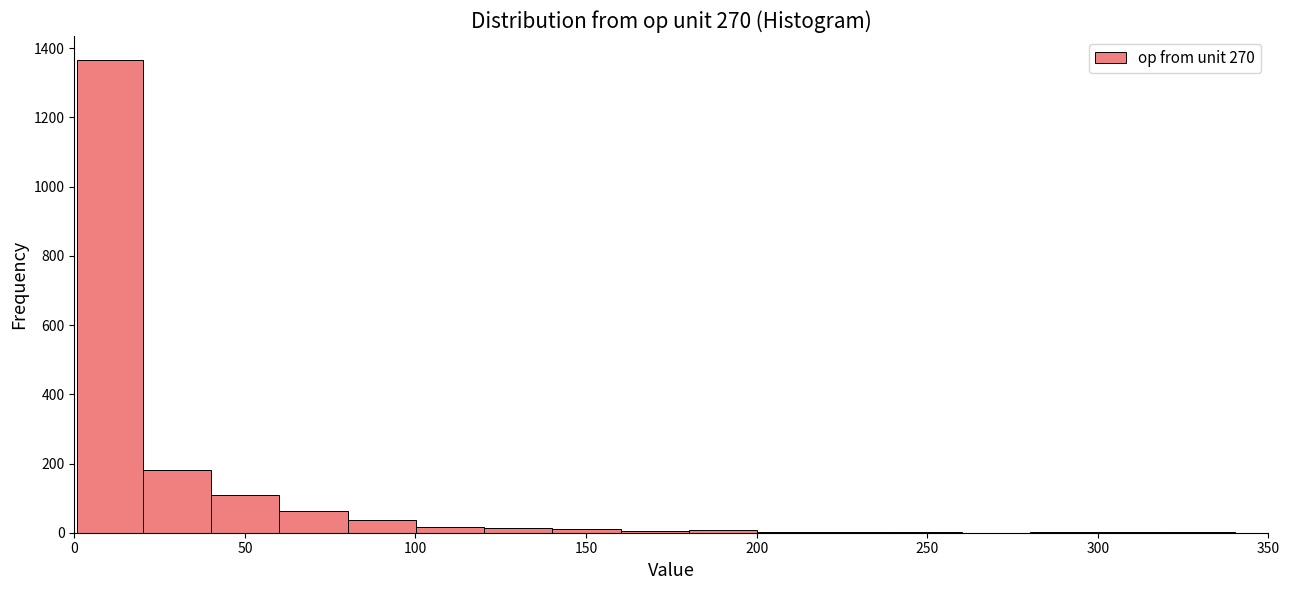

Around what value on the x-axis is the tallest bar? Give the approximate position of its centre, as read against the axis.

10